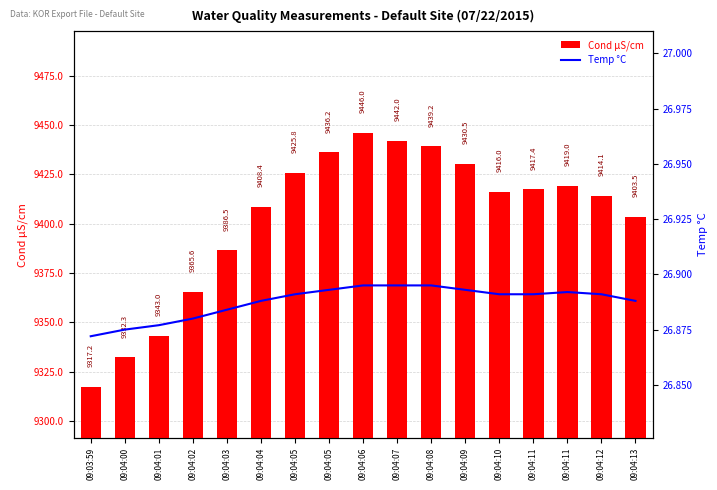

What is the label of the 15th bar from the left?

09:04:11